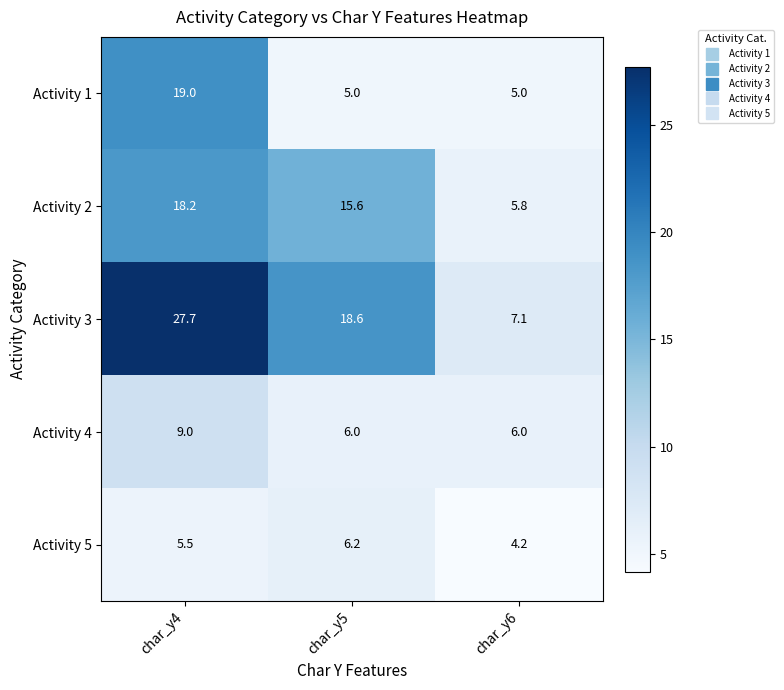

What is the average value of the Activity 2 series?

13.2